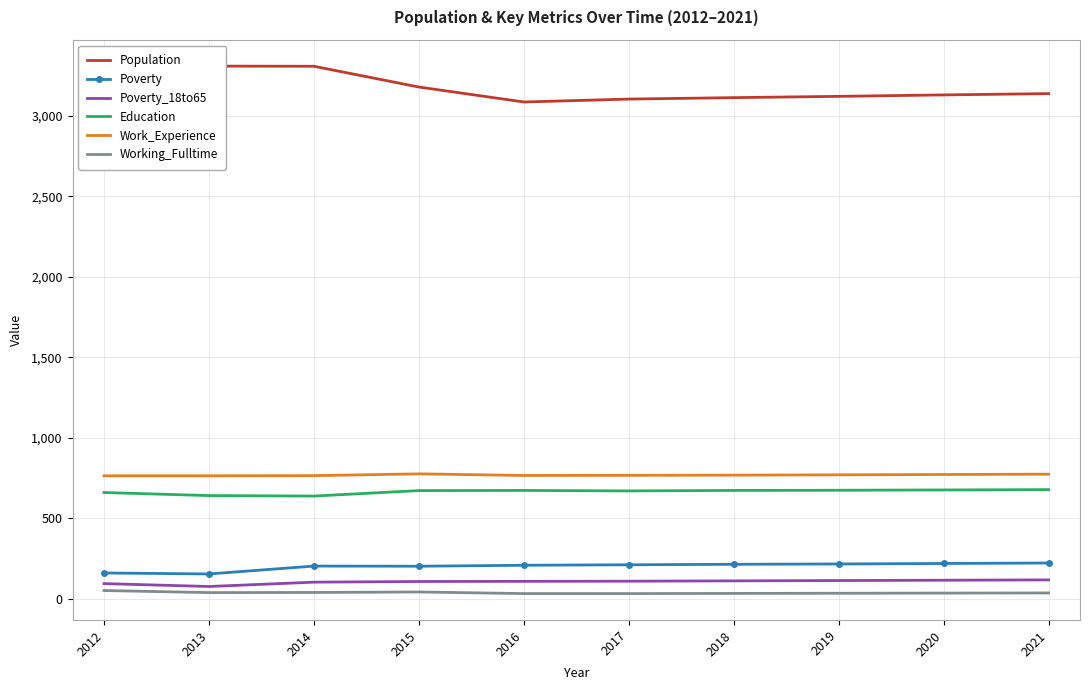

What is the sum of the Population values at 2017 and 2018?

6219